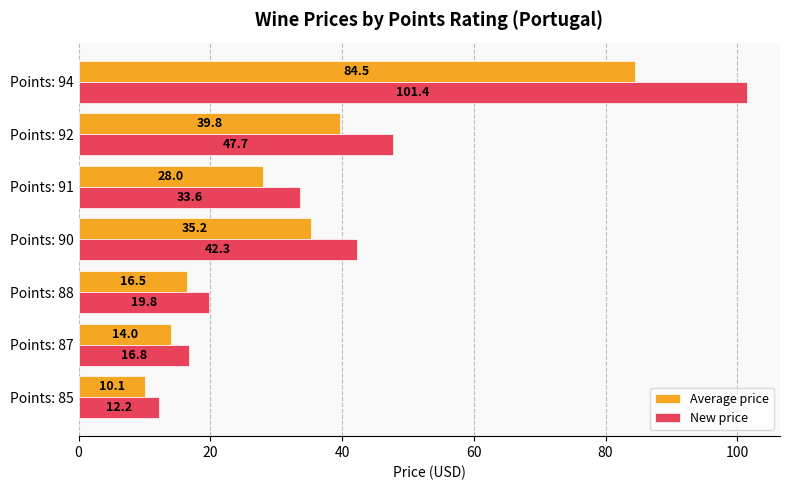

What is the greatest value displayed?

101.4